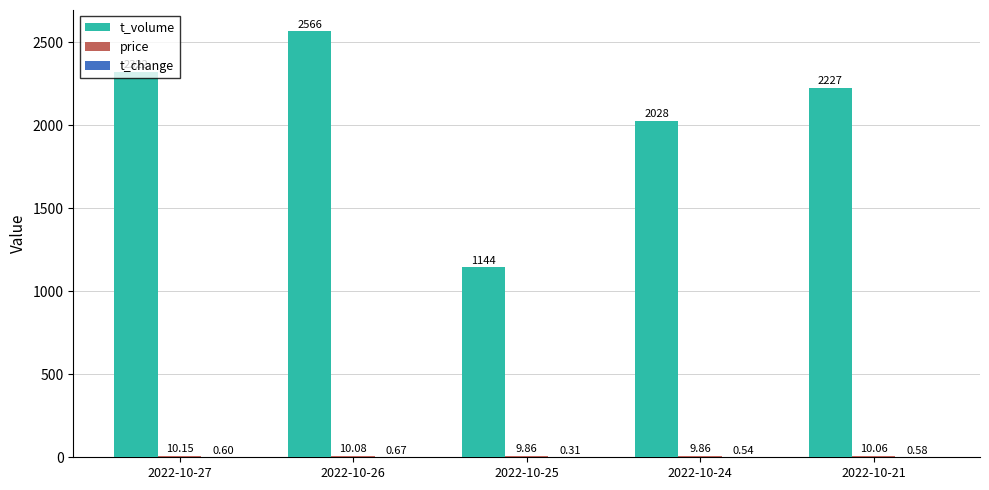

What is the total value across all series at 2022-10-21?

2237.6